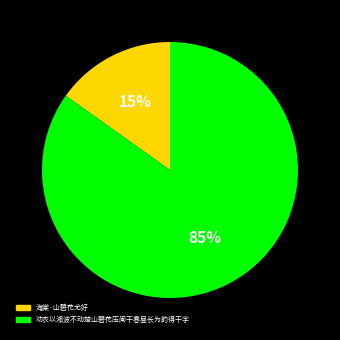

To the nearest percent, what is the difference between the largest and smallest slice percentages?

70%